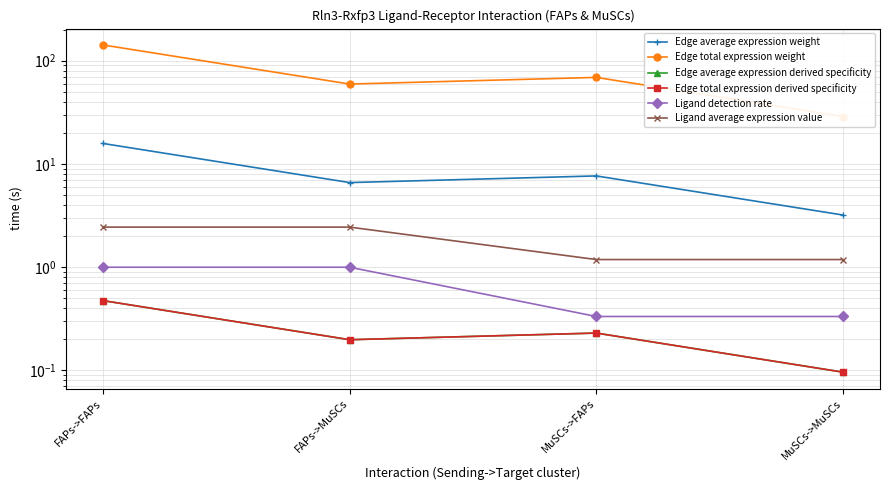

Is this an area chart (filled region under the line)?

No